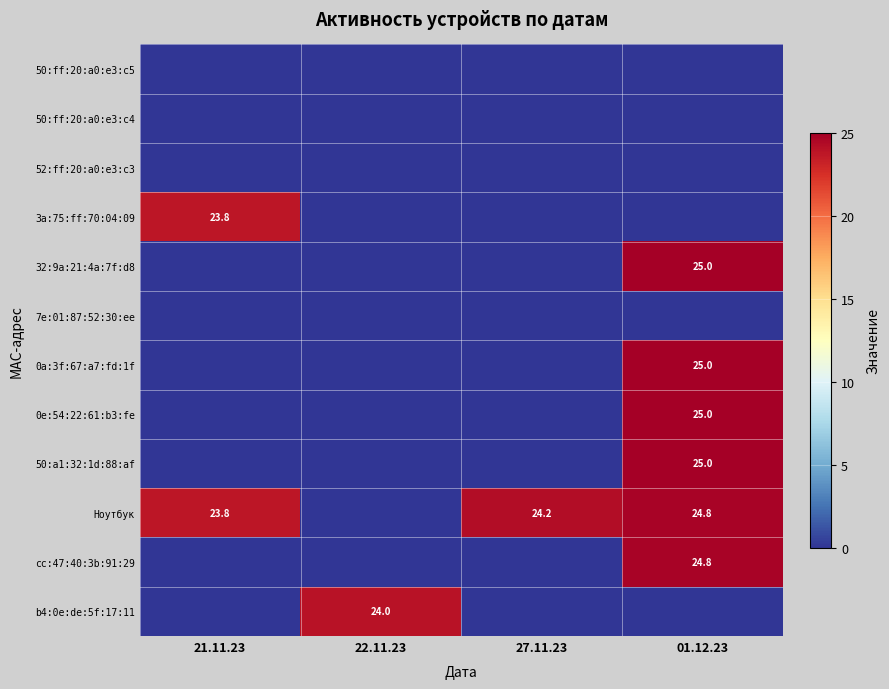

True or false: b4:0e:de:5f:17:11 has a value of 43.0 at 22.11.23.

False